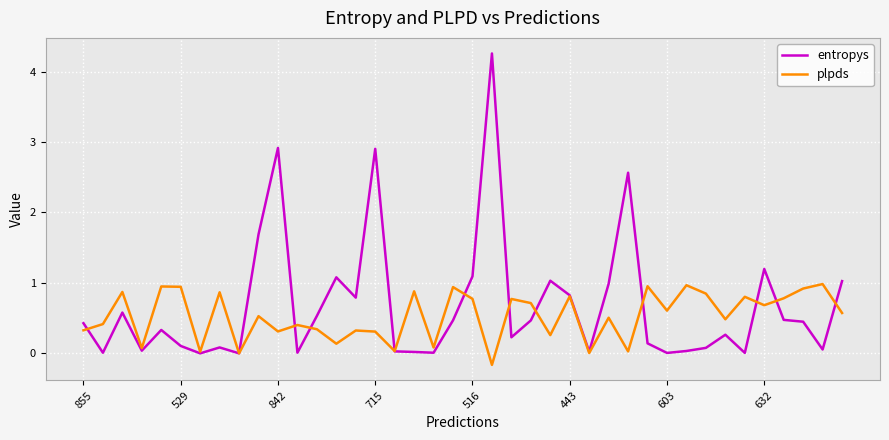

What is the average value of the plpds series?

0.5